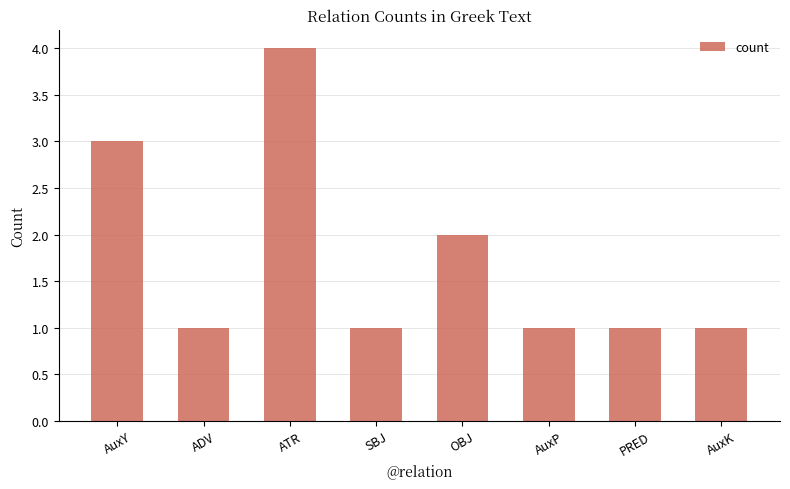

What is the change in value from AuxY to ATR?

+1